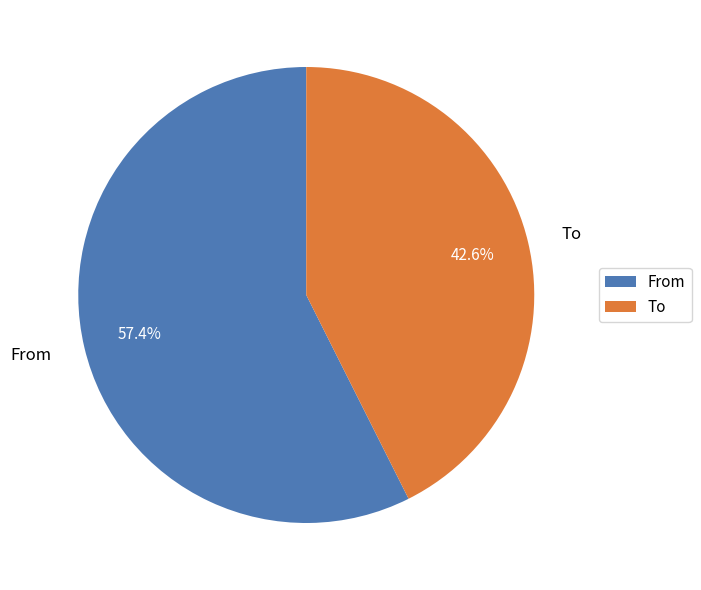

To the nearest percent, what portion does To represent?

43%